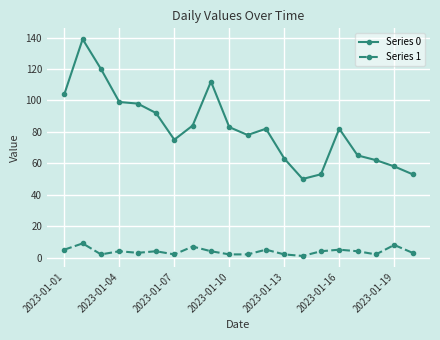

Which series has the largest total across all categories?

Series 0